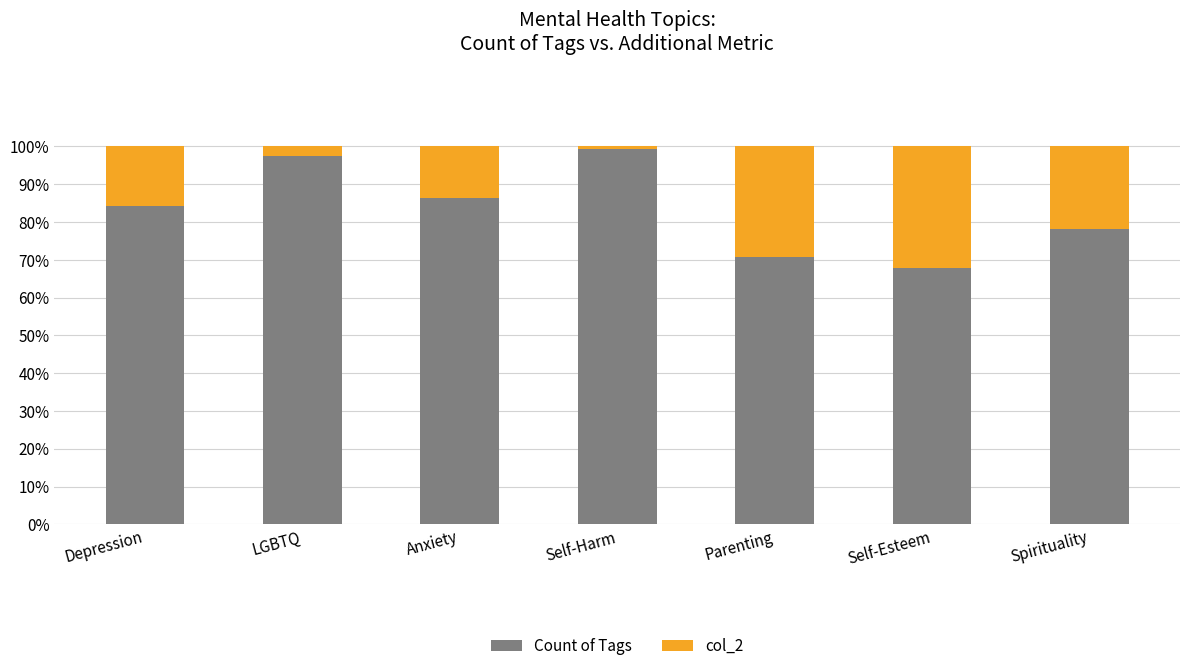

Is it true that Count of Tags equals 34.5 at LGBTQ?

False